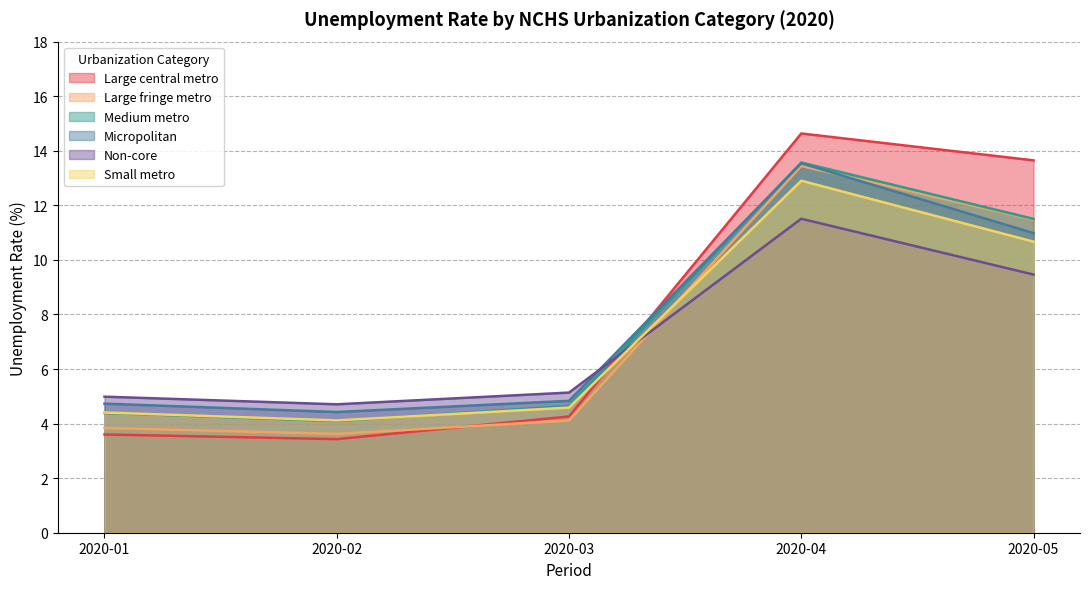

Reading left to right, extract all data points from this chart.

Large central metro: 3.6	3.4	4.3	14.6	13.6
Large fringe metro: 3.8	3.6	4.1	13.4	11.5
Medium metro: 4.4	4.1	4.7	13.6	11.5
Micropolitan: 4.7	4.4	4.8	13.5	11.0
Non-core: 5.0	4.7	5.1	11.5	9.5
Small metro: 4.4	4.1	4.6	12.9	10.7